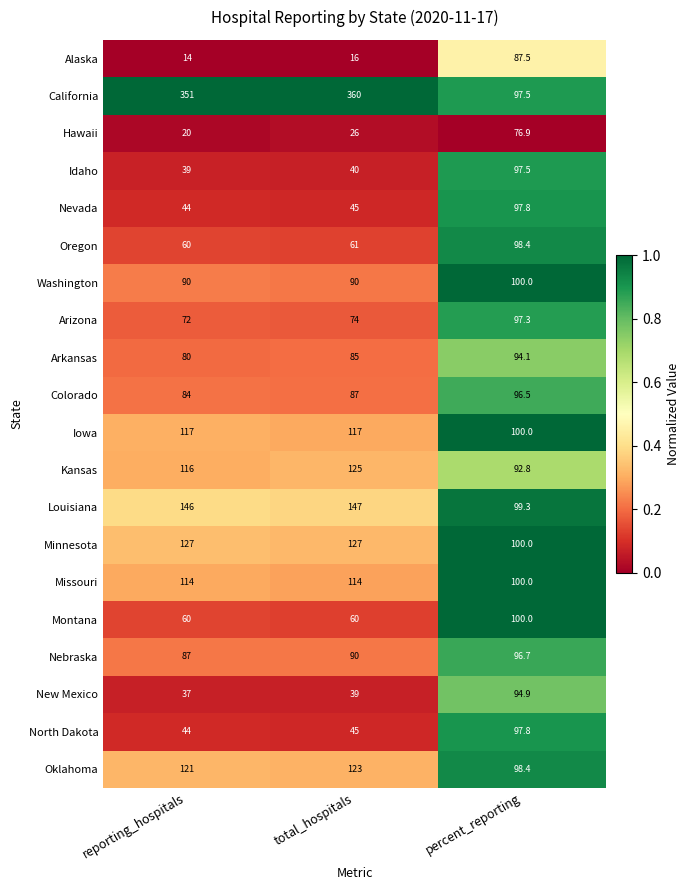

What is the difference between the second highest and minimum values in the Alaska series?

2.0